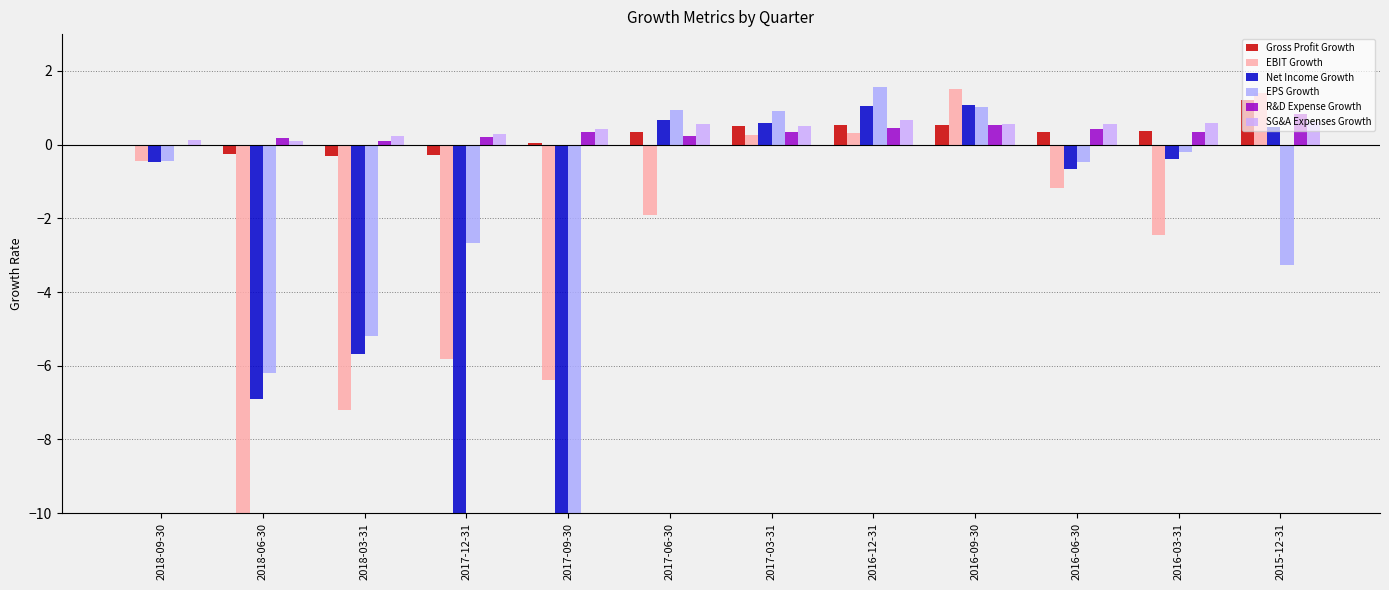

What is the label of the 10th bar from the right?

2018-03-31